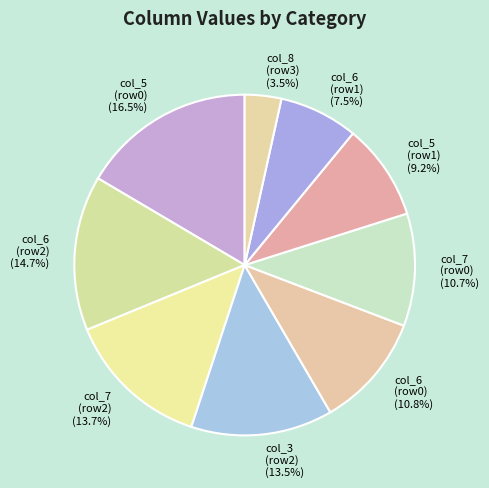

Between col_7 (row2) and col_6 (row0), which is larger?

col_7 (row2)